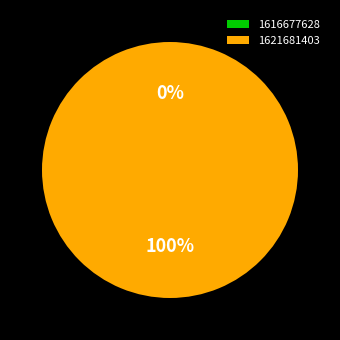

To the nearest percent, what is the difference between the 1616677628 and 1621681403 slice percentages?

100%